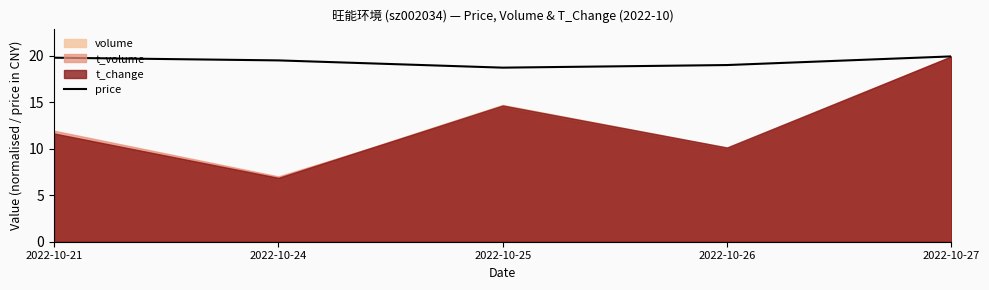

The price series shows 19.0 at 2022-10-26. True or false?

True